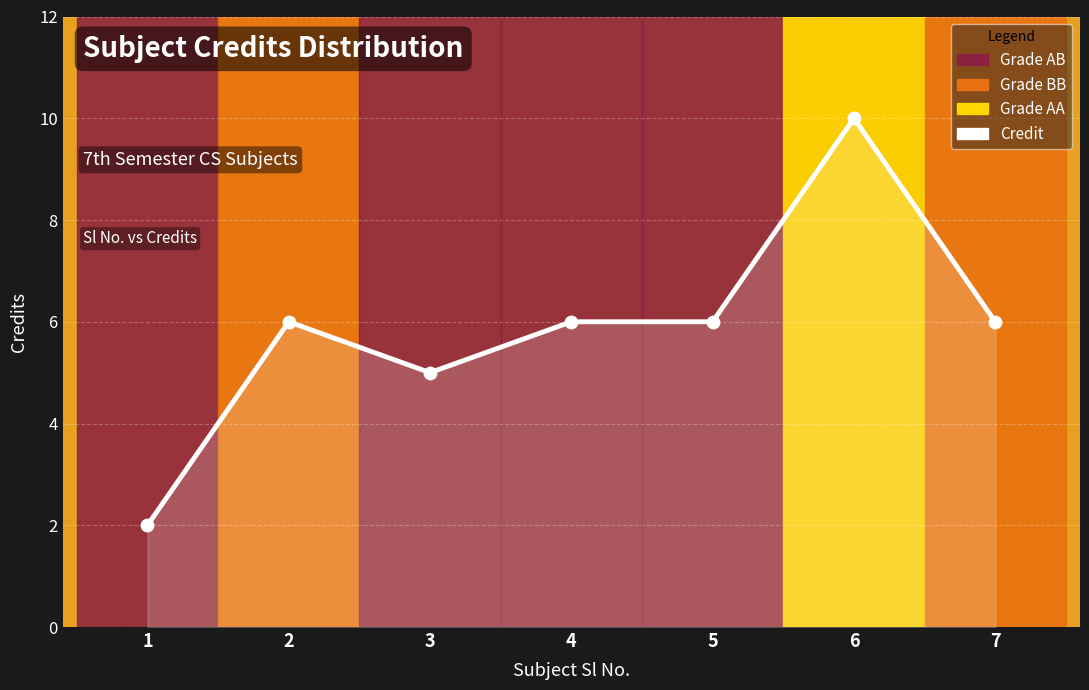

Approximately how many times larger is the value at 4 compared to 2?

1.0